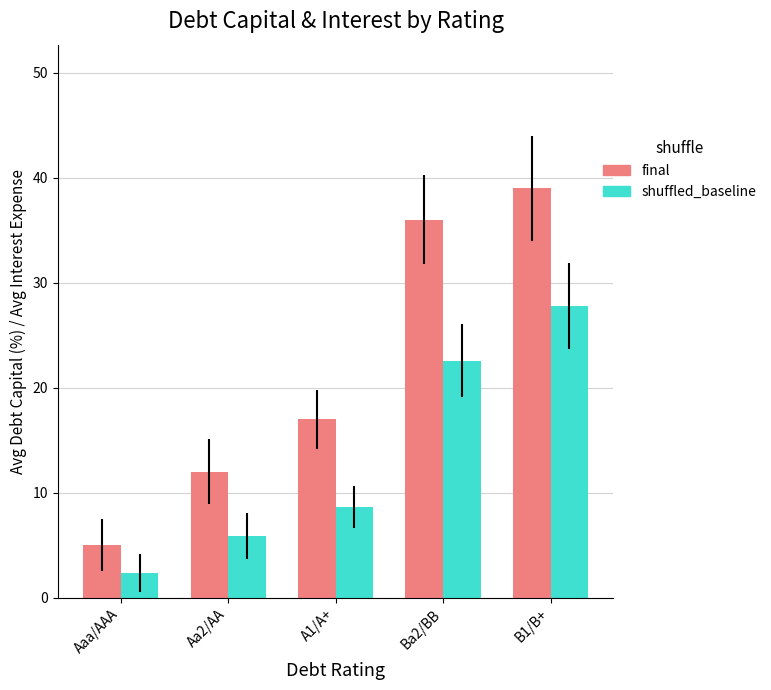

At Aa2/AA, list the series in order from smallest to largest.

shuffled_baseline, final